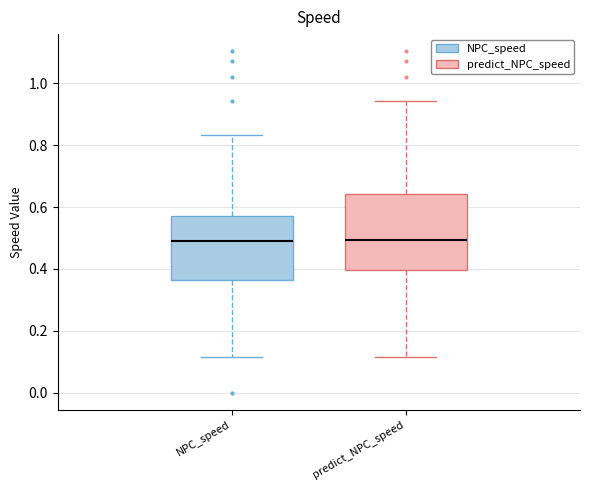

Reading left to right, read every box against the y-axis: the position of its median line, the range the box covers, and the ends of its whiskers. The values are not printed on the chart, so give them approximately, as read against the axis.

NPC_speed: median 0.50, box 0.36 to 0.58, whiskers 0.12 to 0.84
predict_NPC_speed: median 0.50, box 0.40 to 0.64, whiskers 0.12 to 0.94